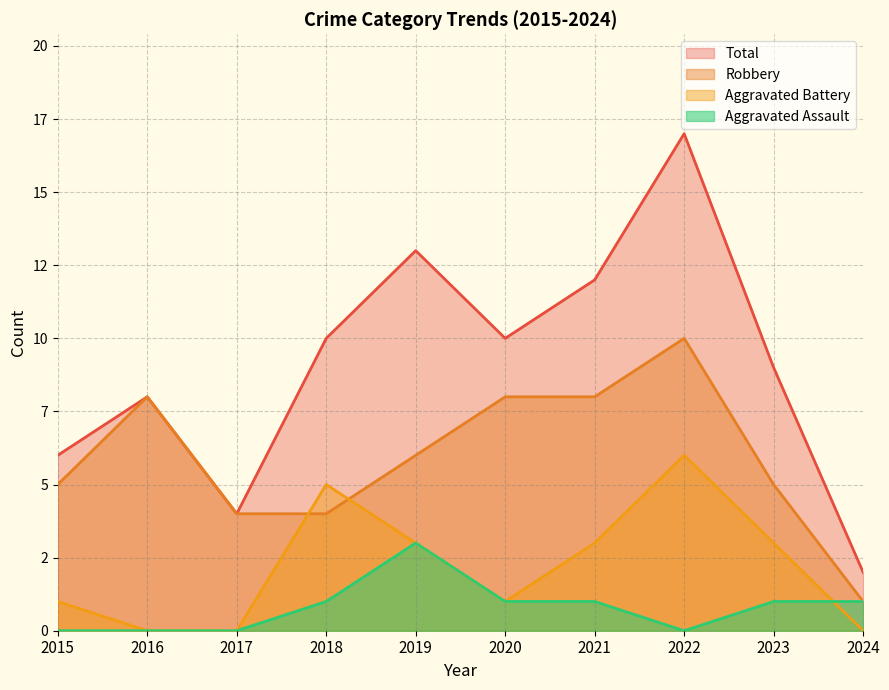

At which label does Aggravated Assault reach its peak?

2019